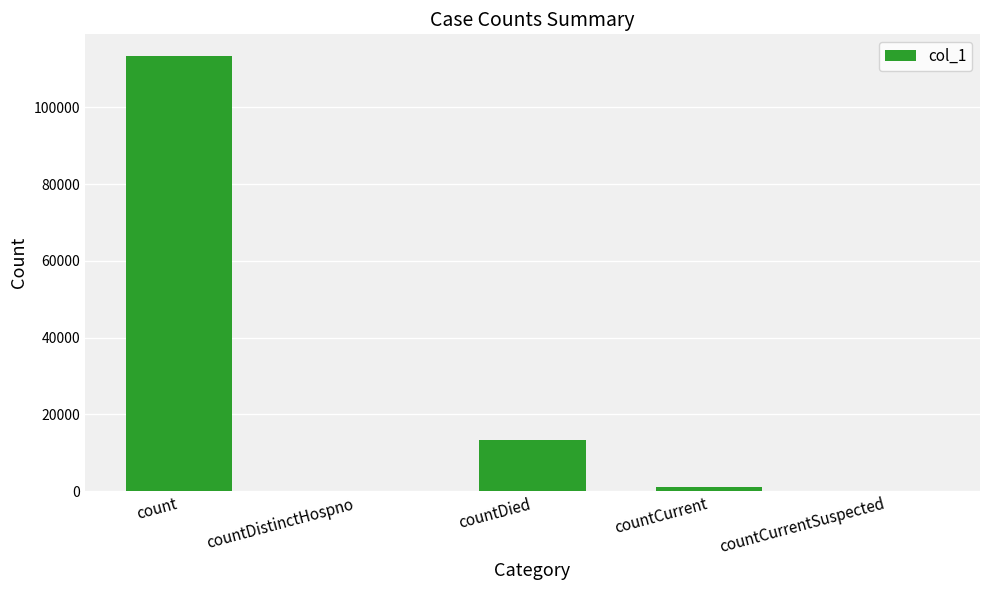

Which has a higher value, countDied or countDistinctHospno?

countDied